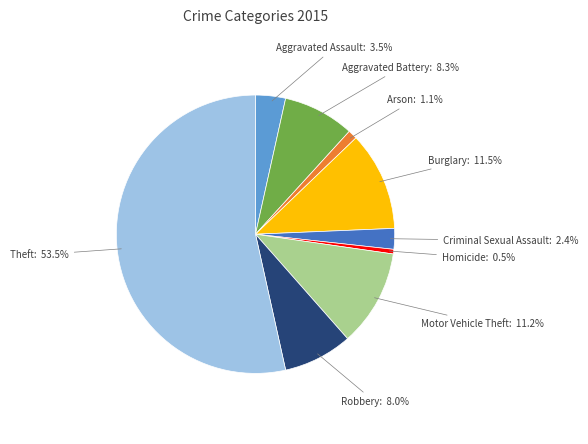

True or false: Motor Vehicle Theft accounts for 2% of the total.

False